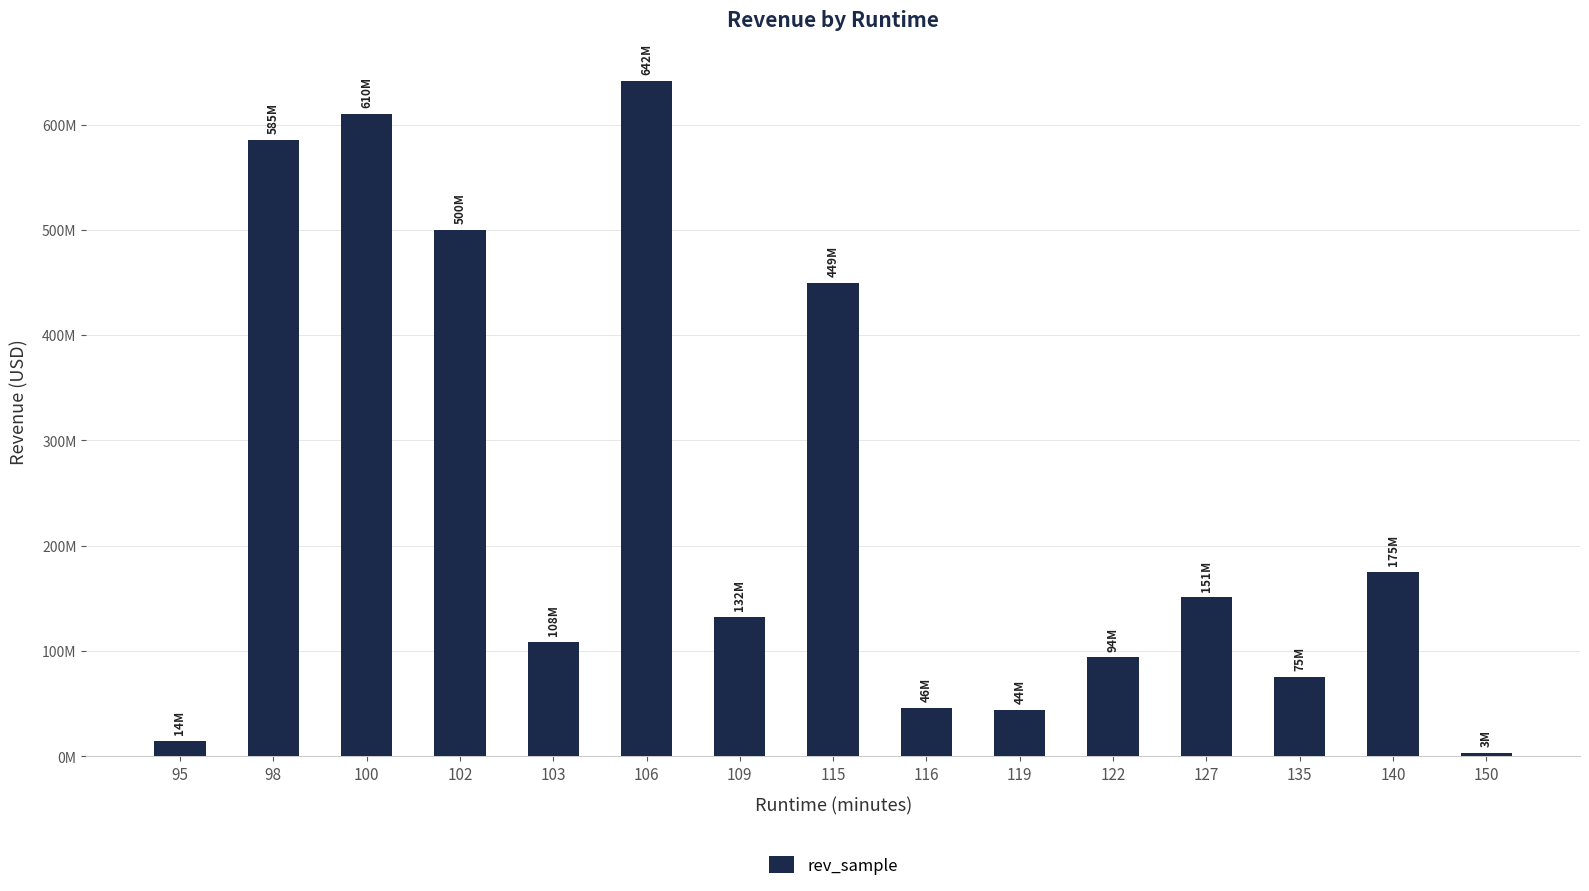

What is the value of the 12th bar from the left?

150680864